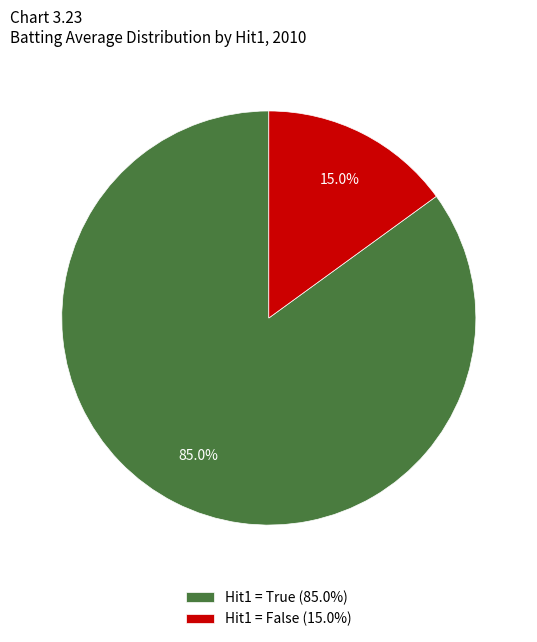

Is there a majority slice in this chart?

Yes